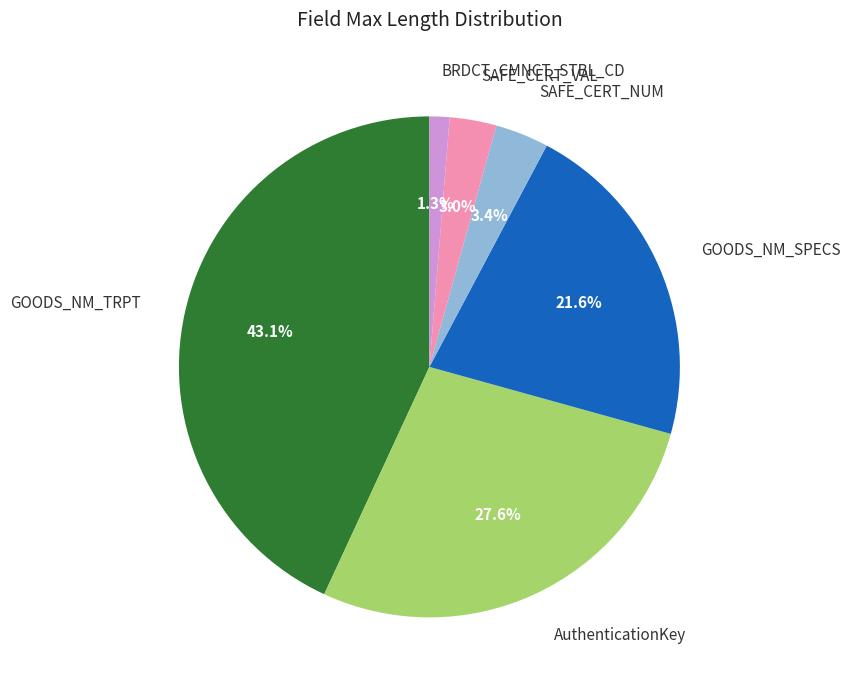

To the nearest percent, what percentage of the pie is SAFE_CERT_VAL?

3%